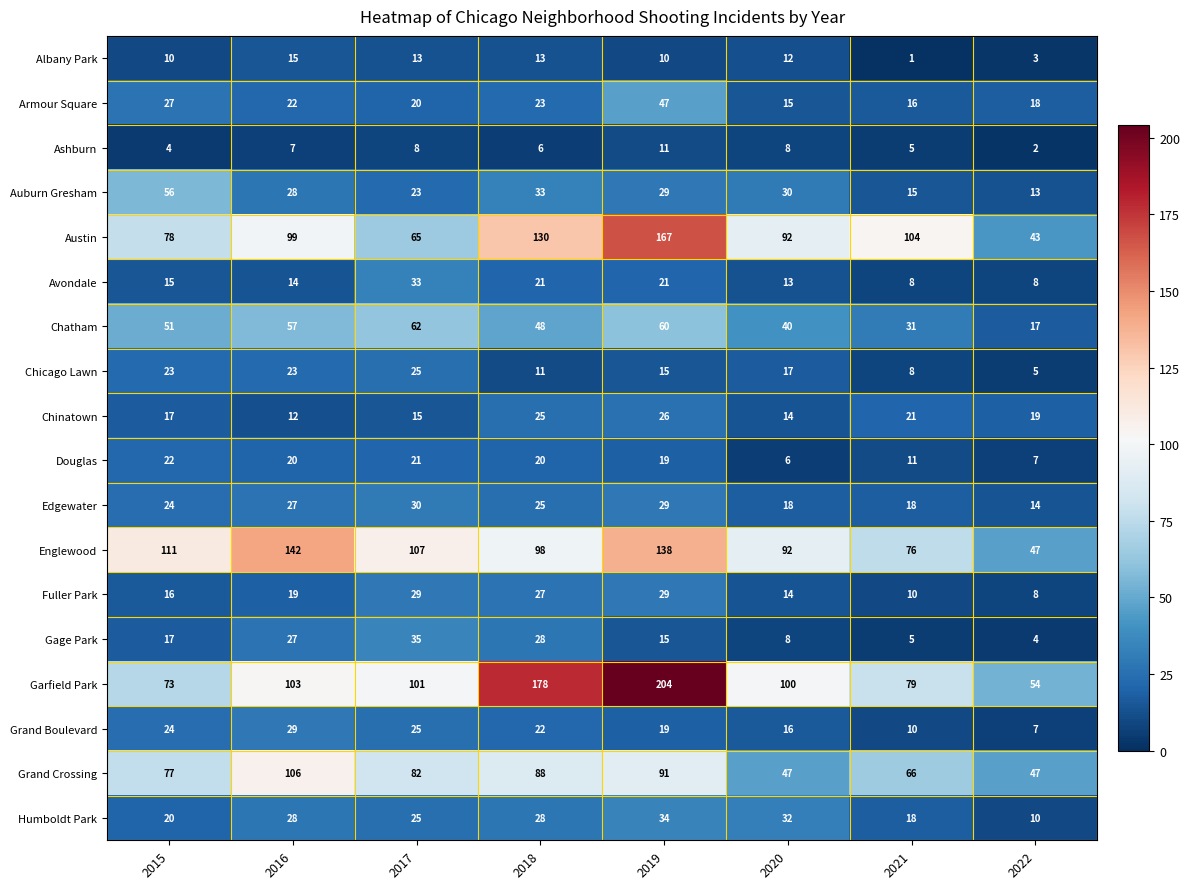

Is the value of Grand Boulevard at 2019 greater than the value of Gage Park at 2017?

No